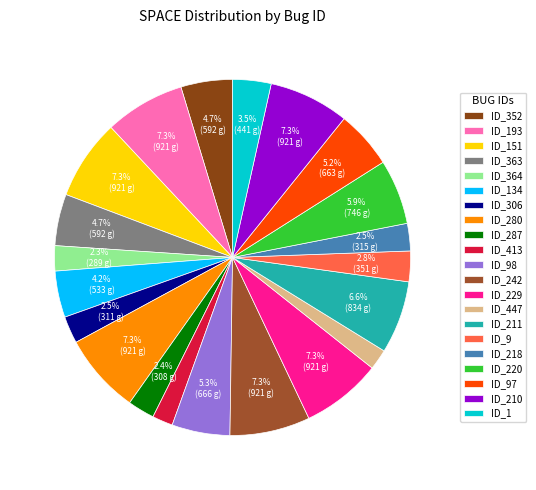

True or false: ID_287 accounts for 2% of the total.

True